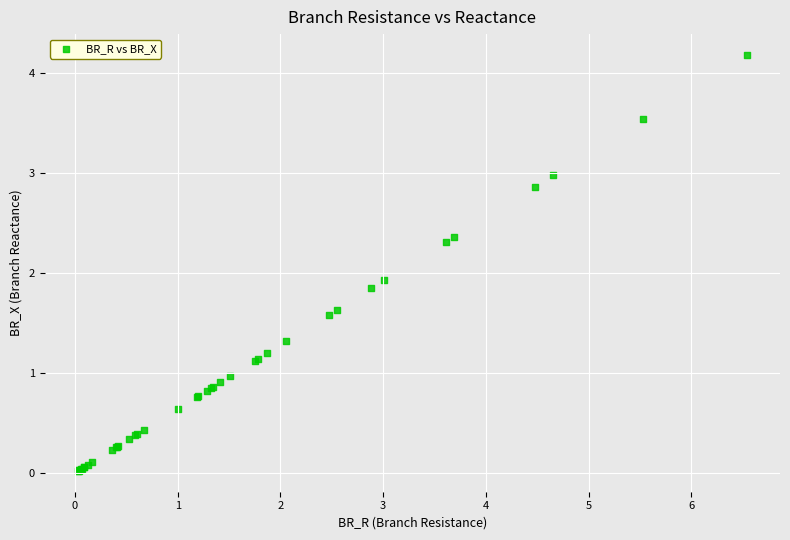

What Y value in the scatter plot is closest to 2?

1.9